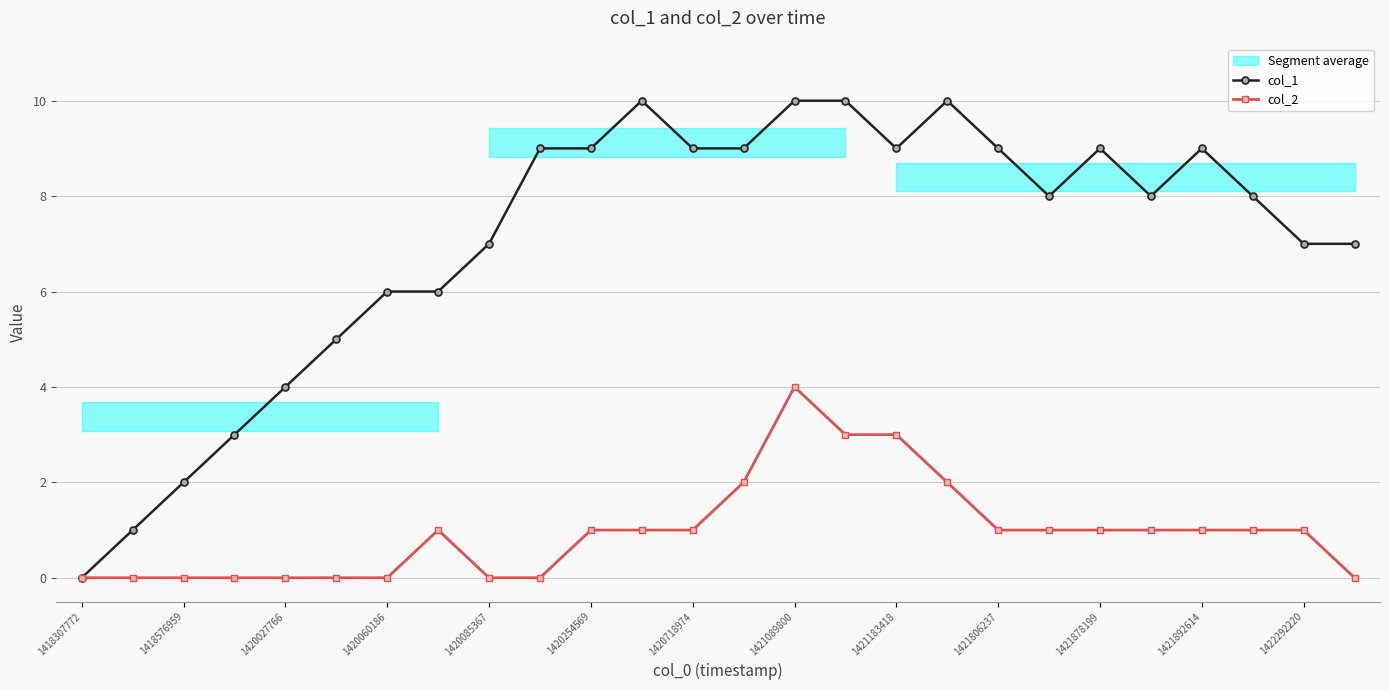

Is the value of col_1 at 1421089800 greater than the value of col_2 at 1420060186?

Yes